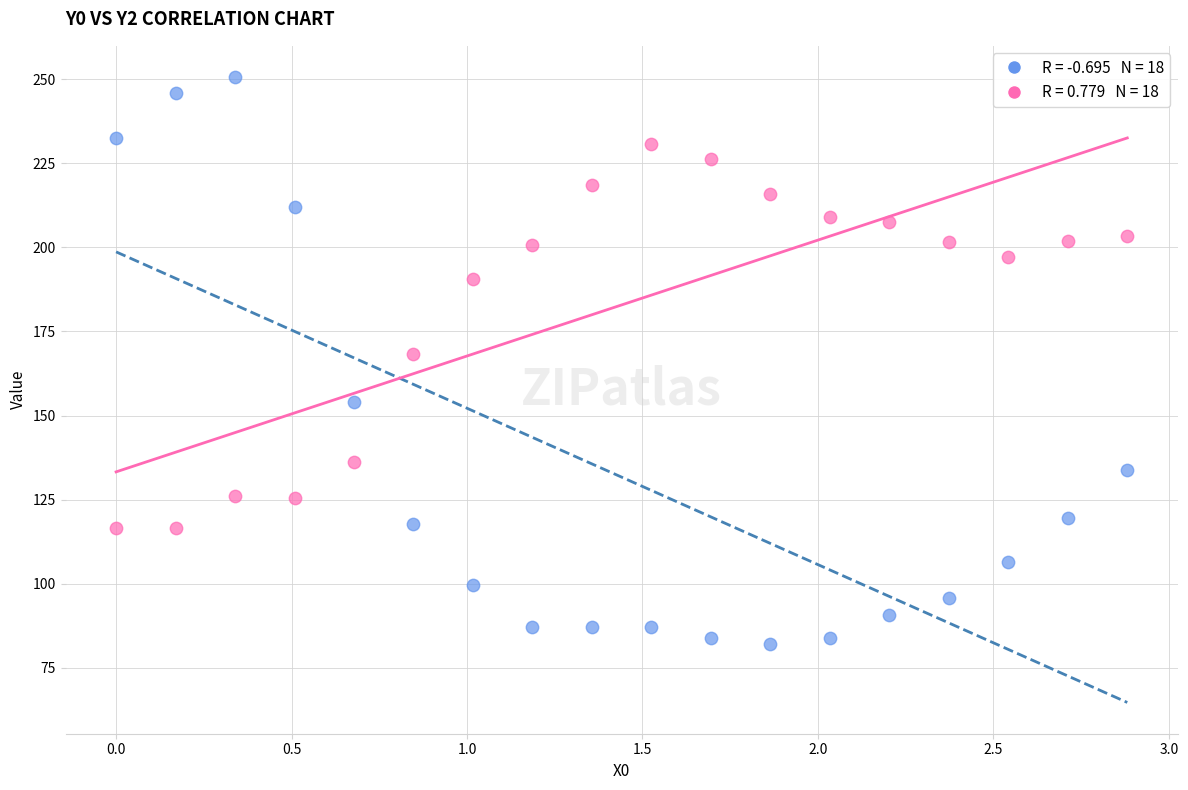

Across all series, what Y value is closest to 166?

168.4